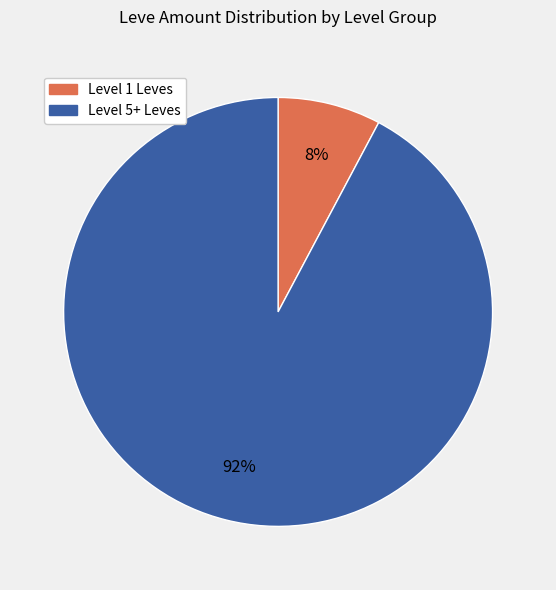

To the nearest percent, what is the average slice percentage?

50%